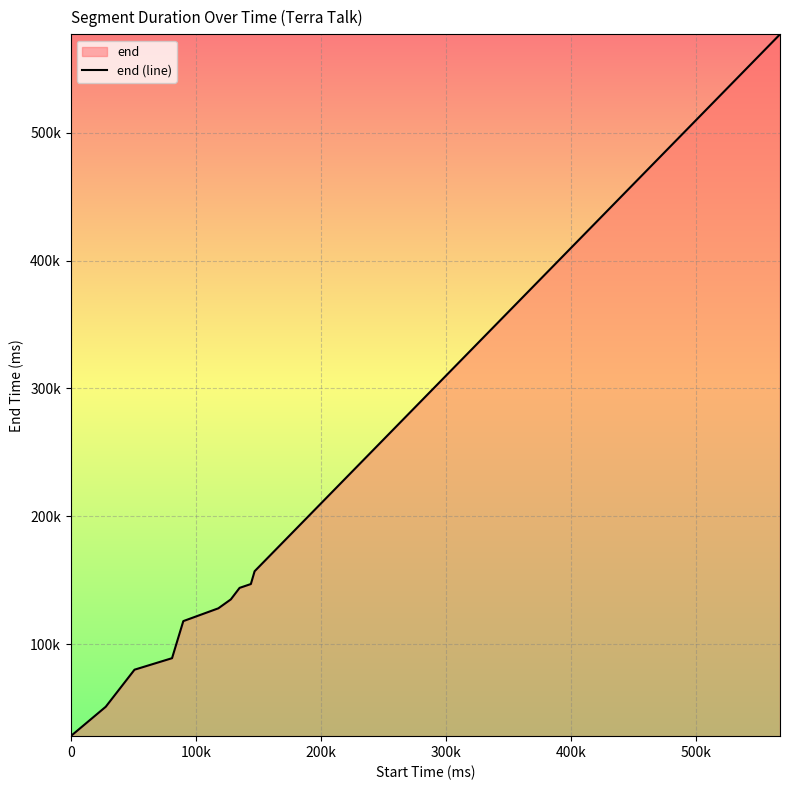

What position from the left is 200k?

3